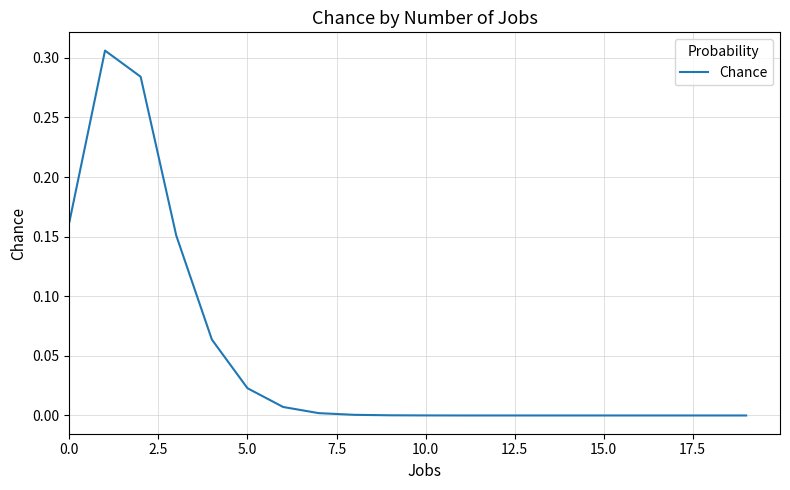

How many lines are shown in the chart?

1